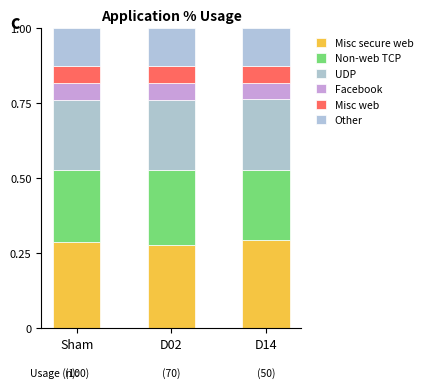

Which has a higher value, D02 or Sham?

Sham